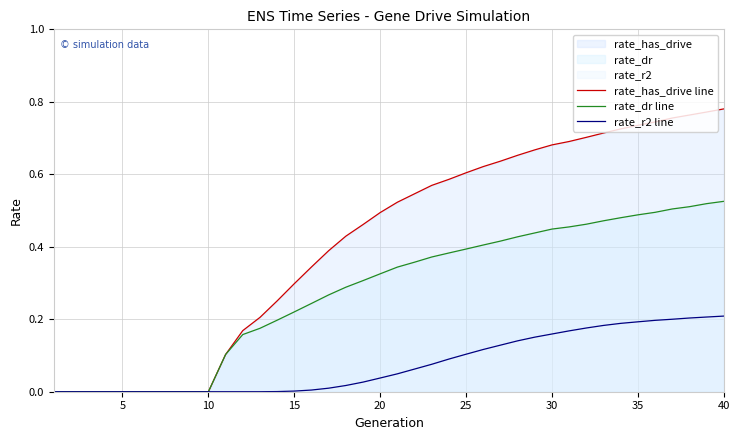

List the series in order of their peak value, highest first.

rate_has_drive line, rate_dr line, rate_r2 line